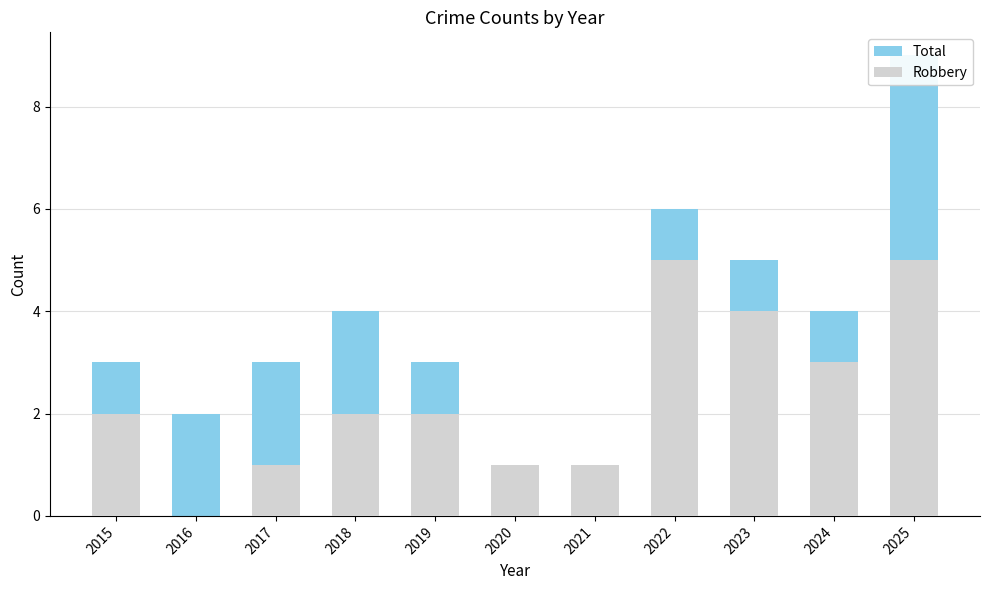

Is the value of Robbery at 2022 greater than the value of Total at 2023?

No